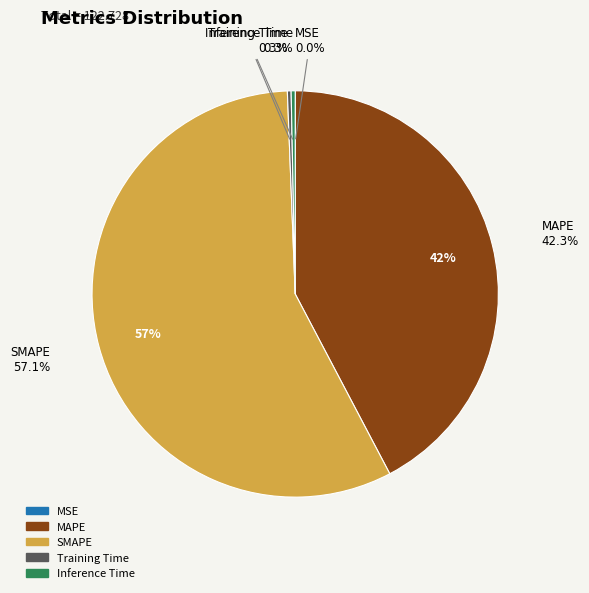

What is the smallest slice in the pie chart?

MSE